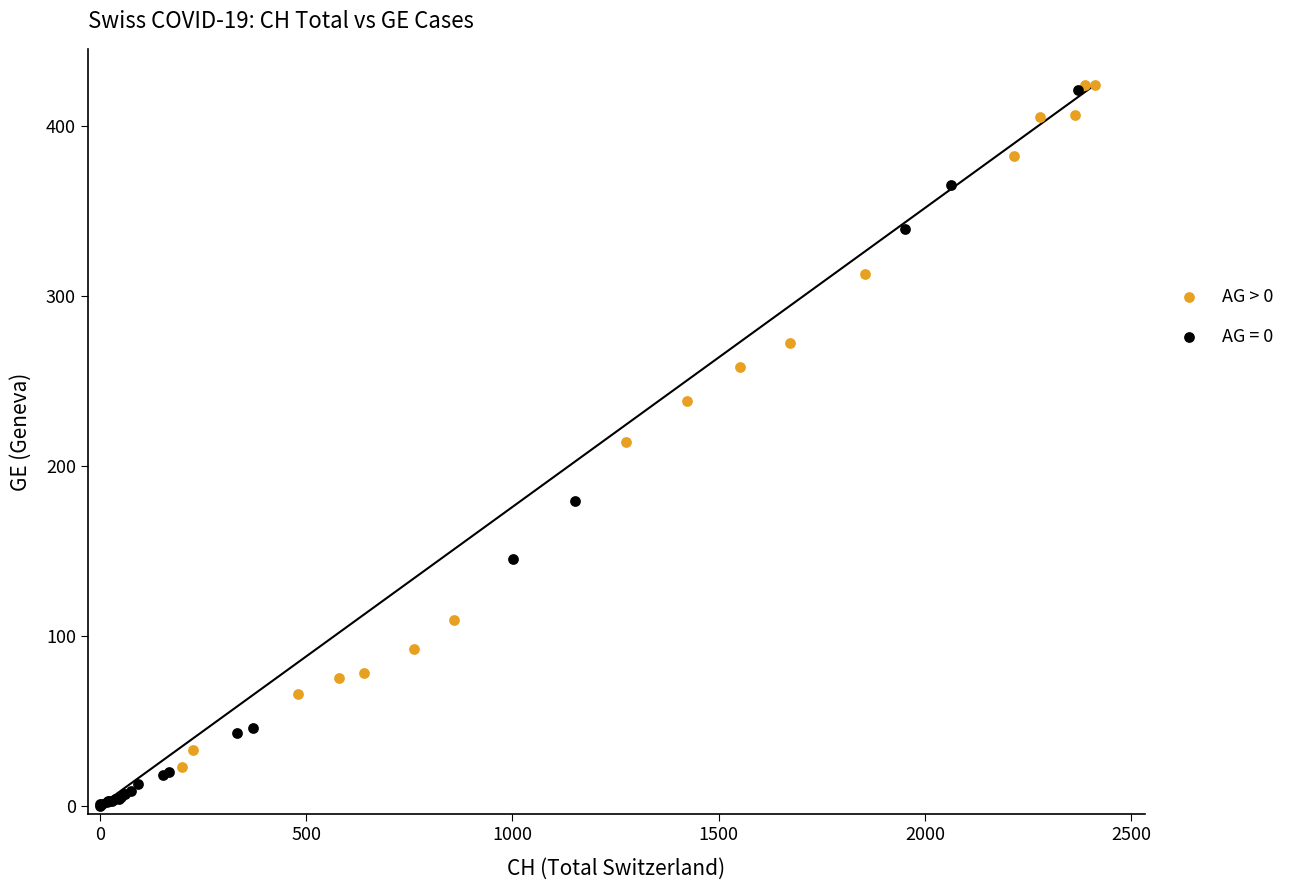

Which series has the largest Y range (max minus min)?

AG = 0